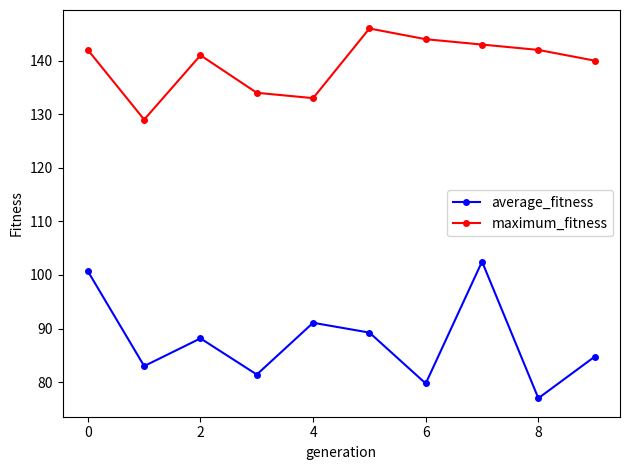

In average_fitness, how many points are lower than both neighbors (excluding endpoints)?

4